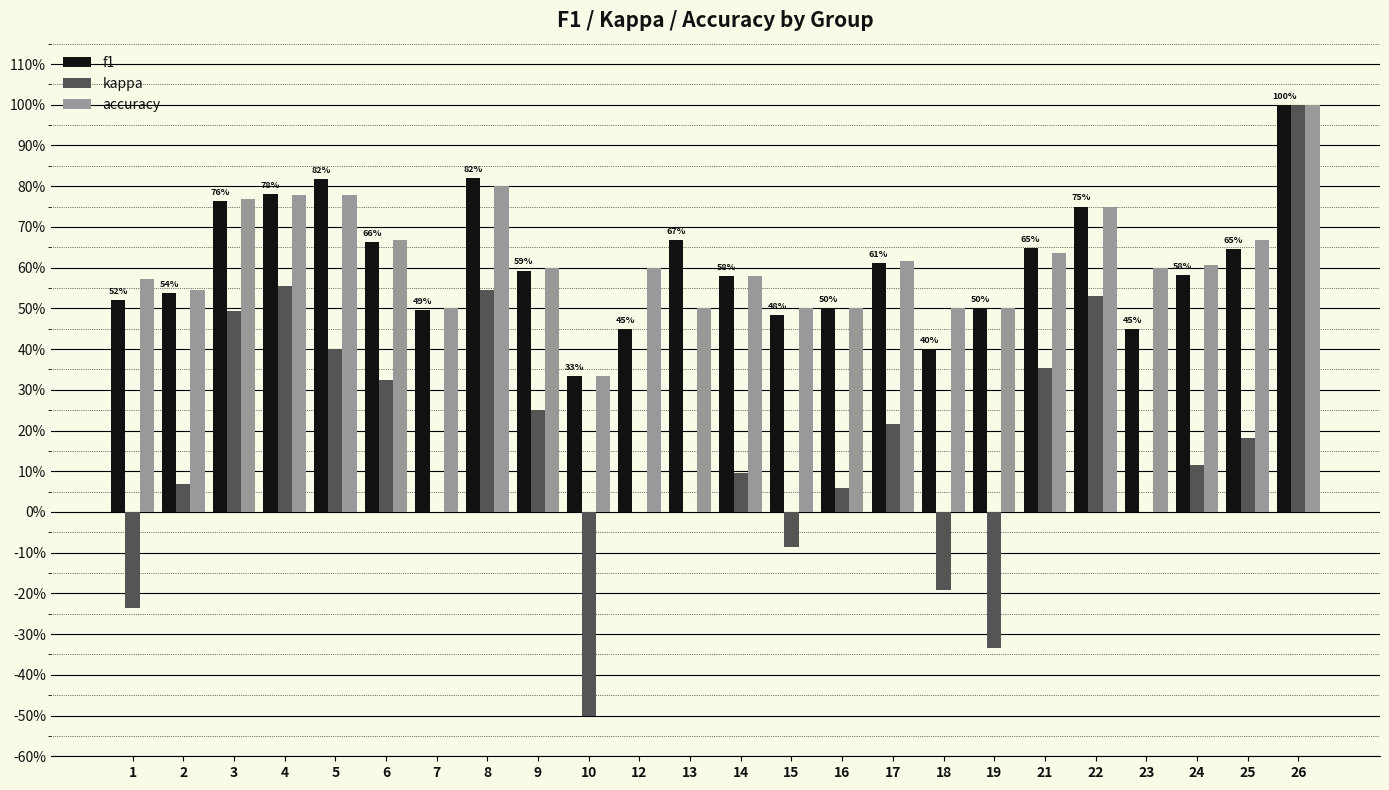

What is the value of the accuracy bar at the 8th from the left?

0.8